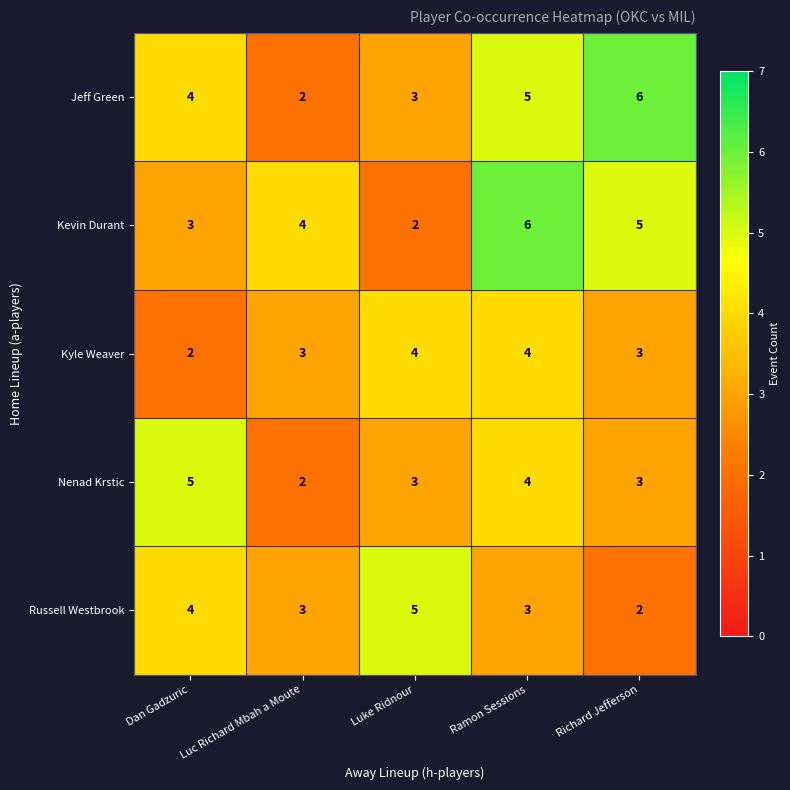

What is the approximate value of Kyle Weaver at Ramon Sessions?

4